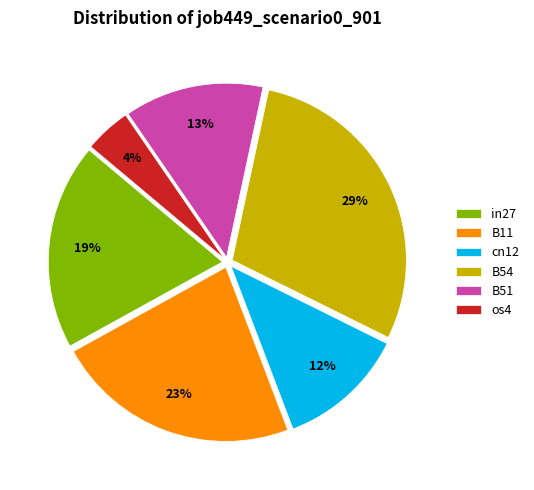

To the nearest percent, what percentage of the pie is B54?

29%